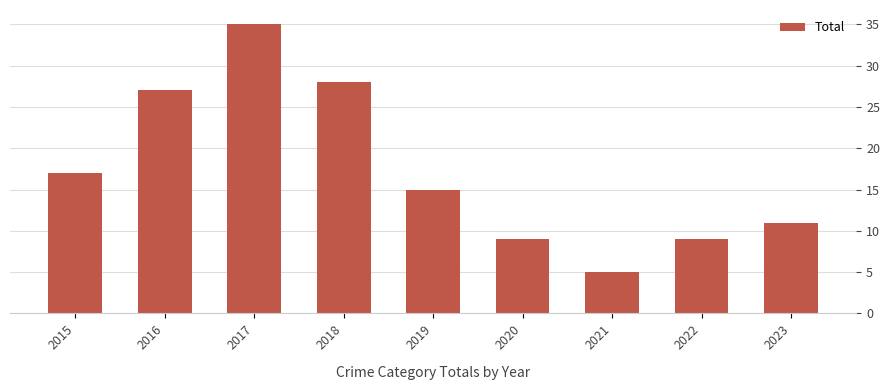

What is the maximum value shown in the chart?

35